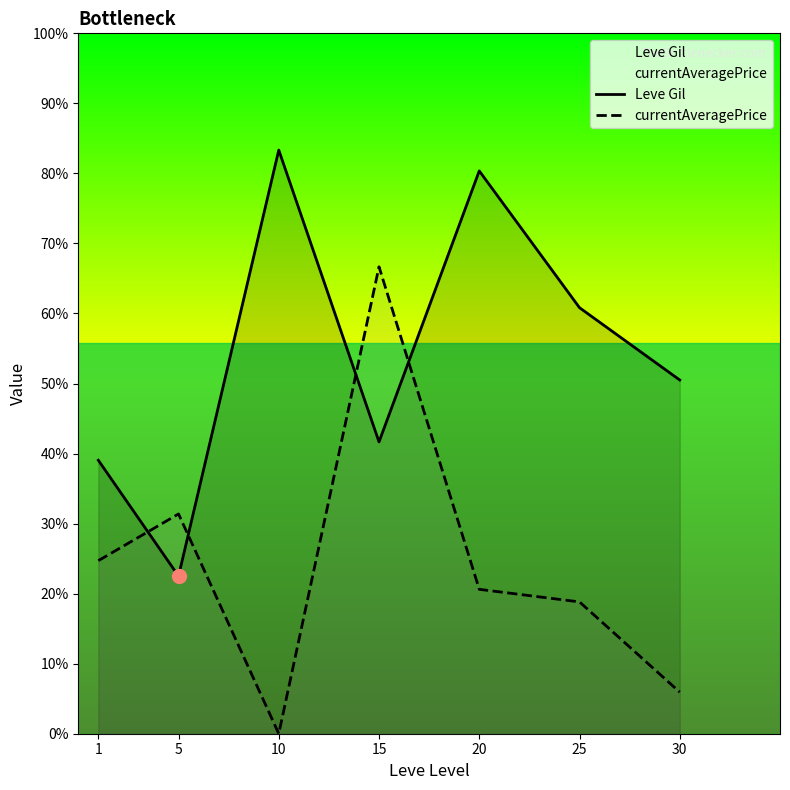

The Leve Gil series shows 265.0 at 30. True or false?

False